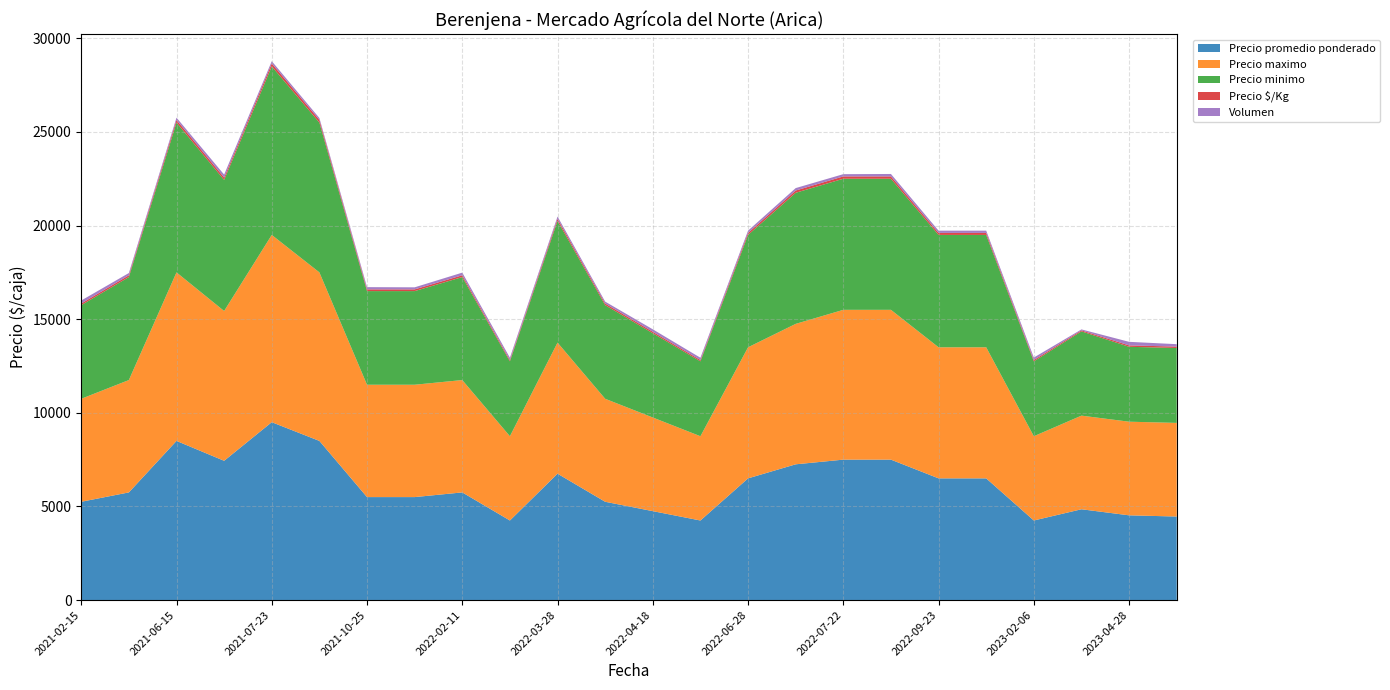

Reading left to right, list all the values displayed in this chart.

Precio promedio ponderado: 5250	5750	8500	7438	9500	8500	5500	5500	5750	4250	6750	5250	4750	4250	6500	7250	7500	7500	6500	6500	4250	4850	4526	4462
Precio maximo: 5500	6000	9000	8000	10000	9000	6000	6000	6000	4500	7000	5500	5000	4500	7000	7500	8000	8000	7000	7000	4500	5000	5000	5000
Precio minimo: 5000	5500	8000	7000	9000	8000	5000	5000	5500	4000	6500	5000	4500	4000	6000	7000	7000	7000	6000	6000	4000	4500	4000	4000
Precio $/Kg: 88	96	142	124	158	142	92	92	96	71	112	88	79	71	108	121	125	125	108	108	71	54	75	74
Volumen: 160	120	120	160	120	100	120	110	140	120	120	100	130	120	120	130	120	130	120	120	130	50	190	130